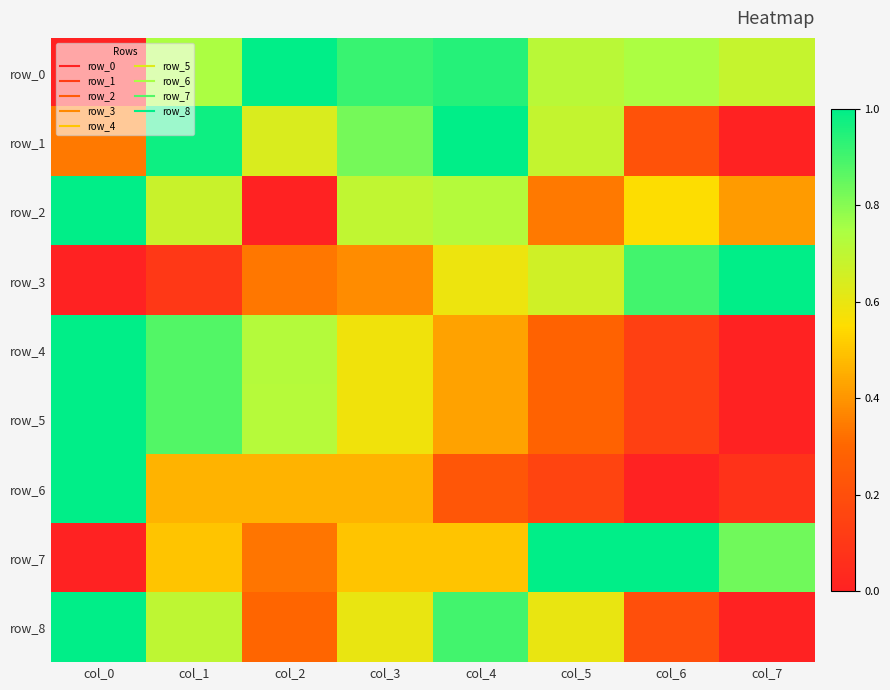

Is it true that row_1 equals 1.0 at col_4?

True